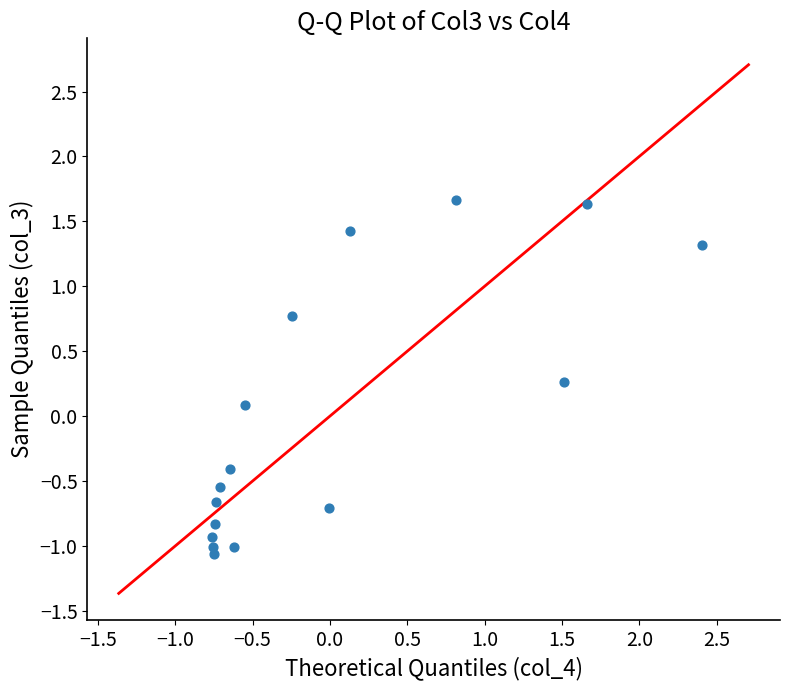

What is the range of Y values (max minus min)?

2.7